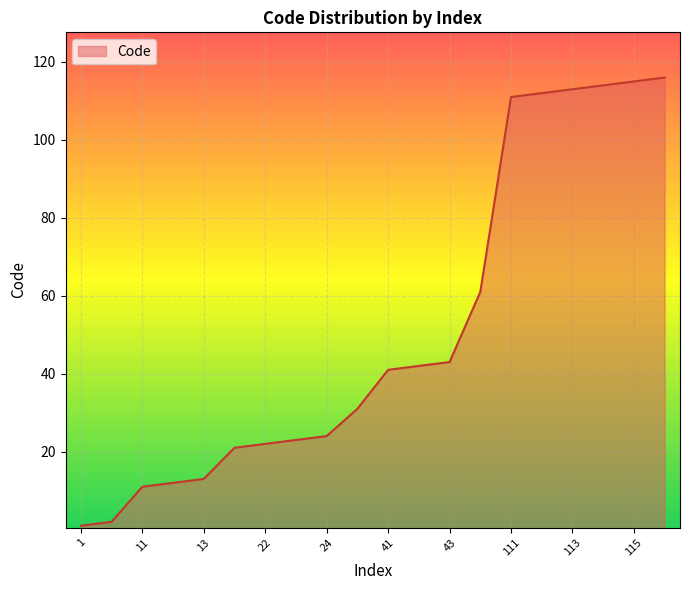

How many lines are shown in the chart?

1